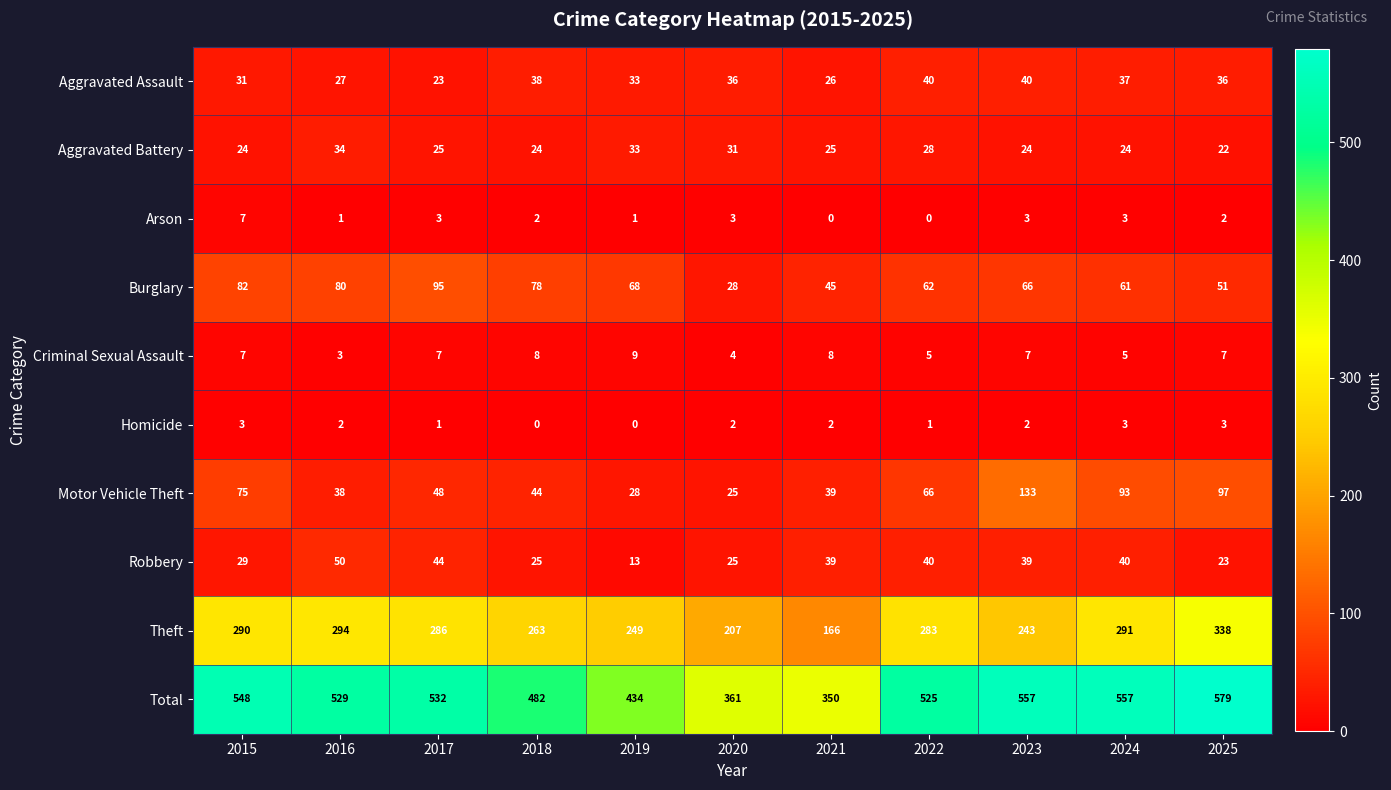

What is the sum of all Arson values?

25